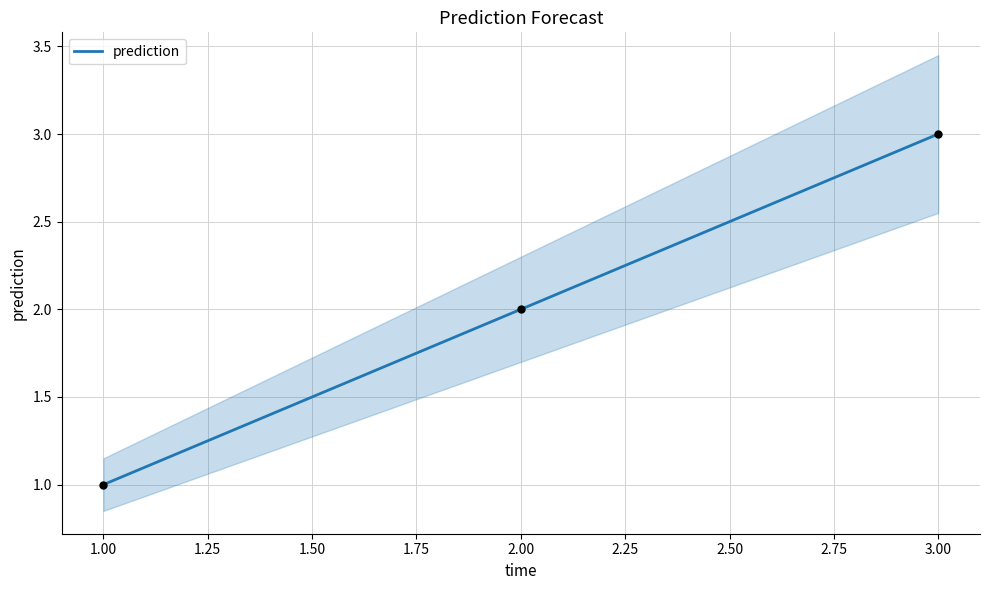

Is it true that prediction equals 1 at 1.00?

True